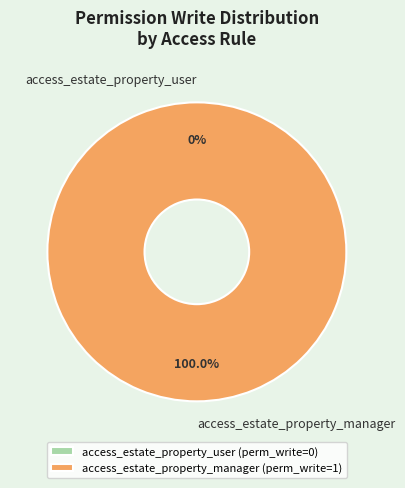

To the nearest percent, what is the average slice percentage?

50%